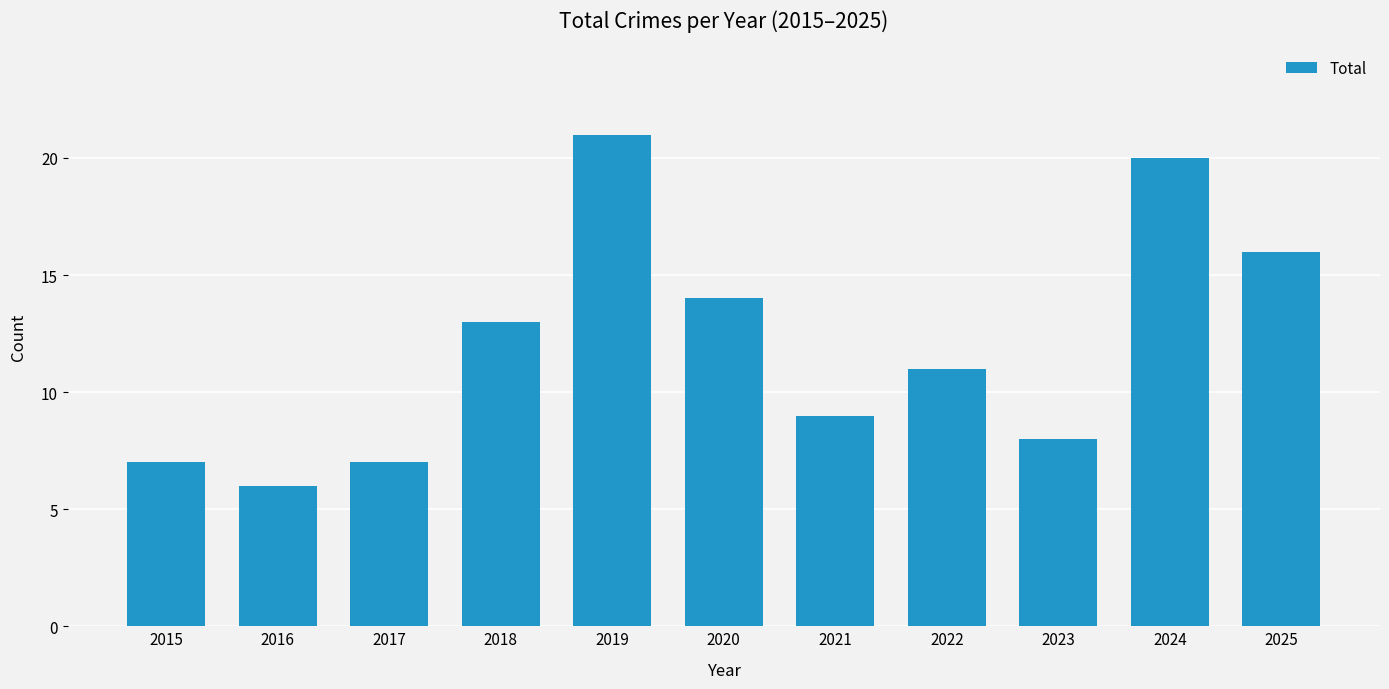

What is the maximum value shown in the chart?

21